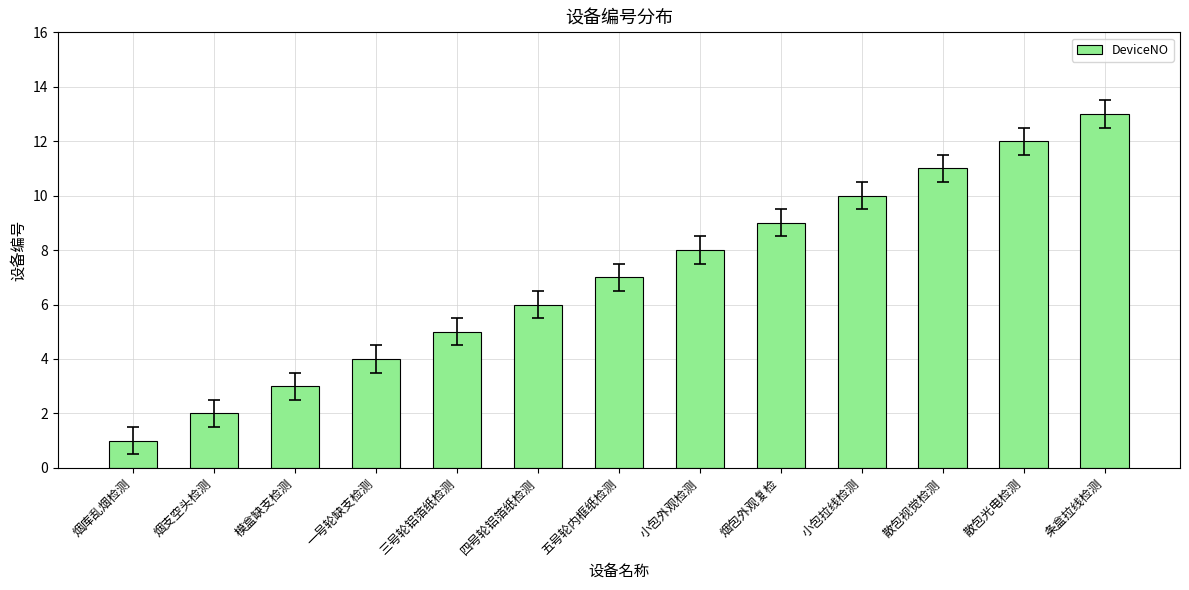

Which has a higher value, 三号轮铝箔纸检测 or 一号轮缺支检测?

三号轮铝箔纸检测